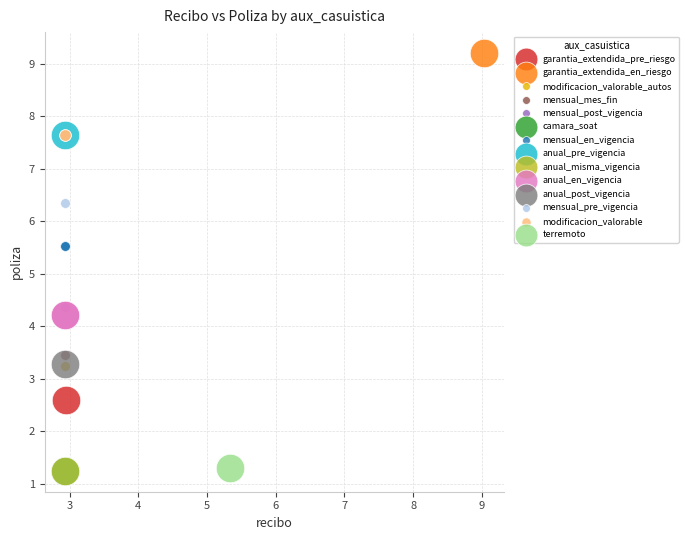

Which series reaches the maximum Y coordinate?

garantia_extendida_en_riesgo